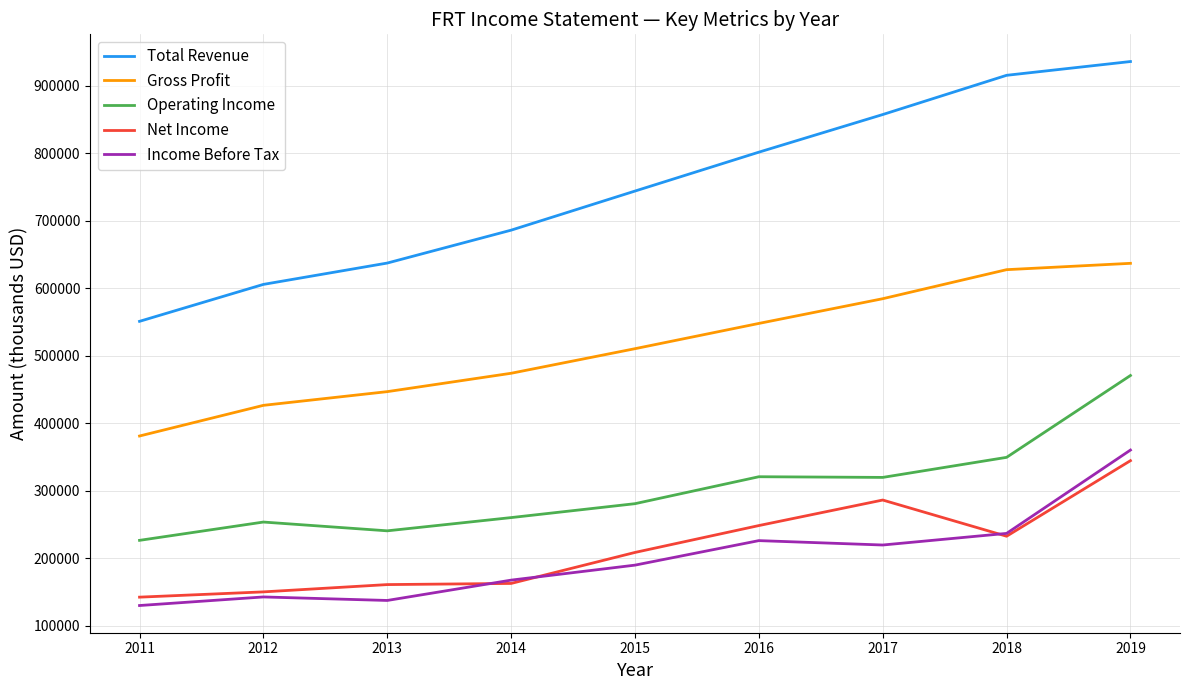

True or false: Total Revenue has a value of 935800 at 2019.

True